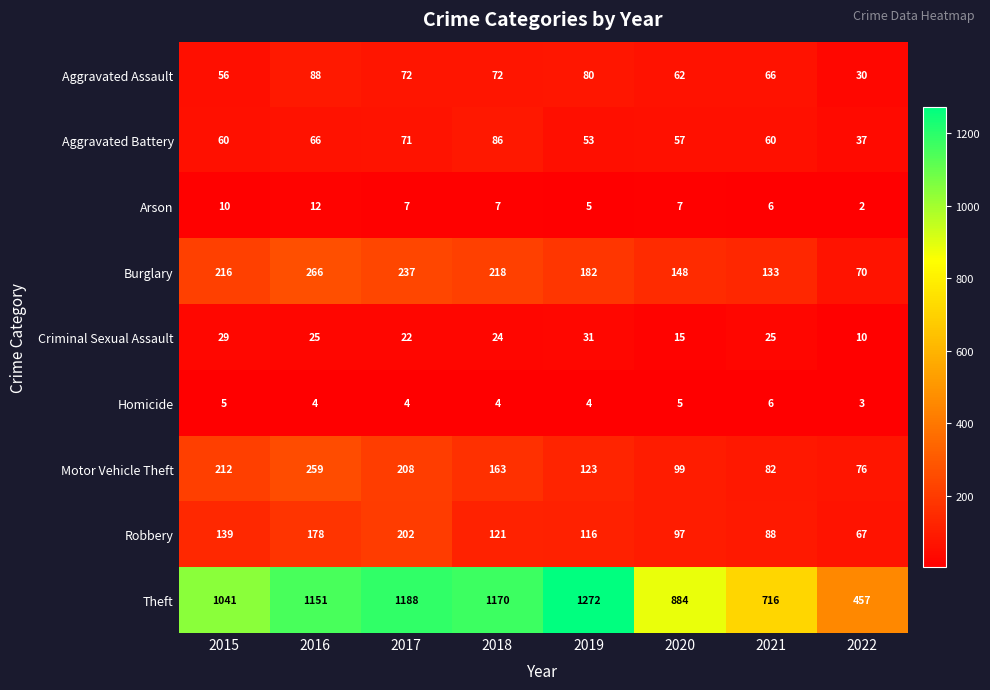

How many data points does each series have?

8